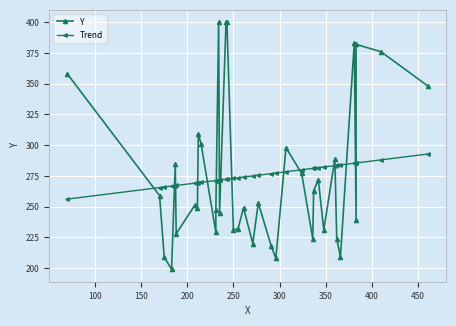

List the series in order of their overall mean, highest first.

Trend, Y